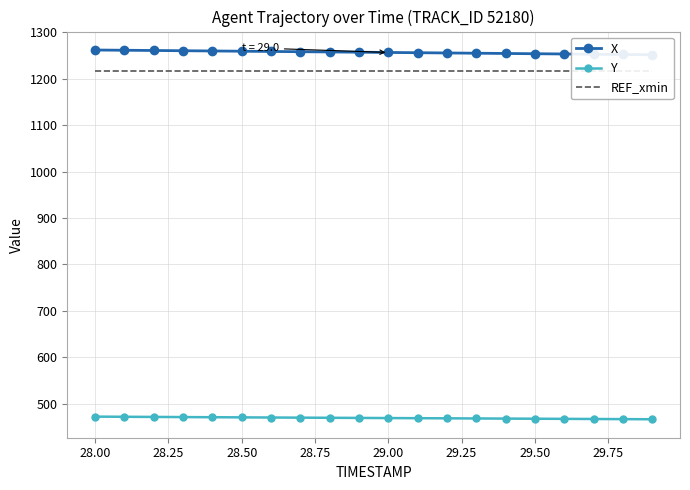

What is the minimum value for Y?

466.6